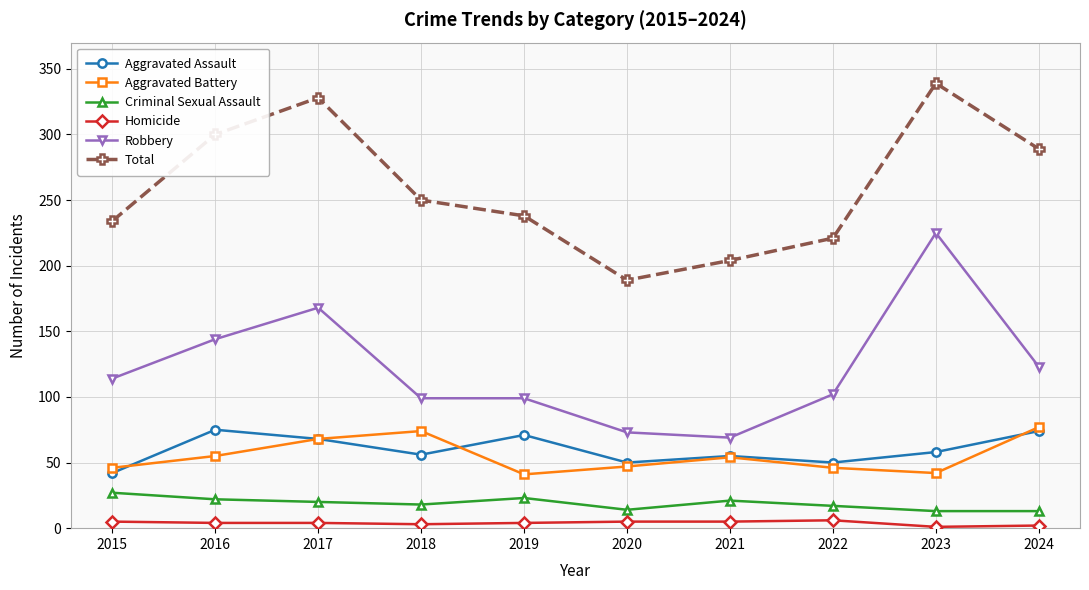

Which series has the largest total across all categories?

Total